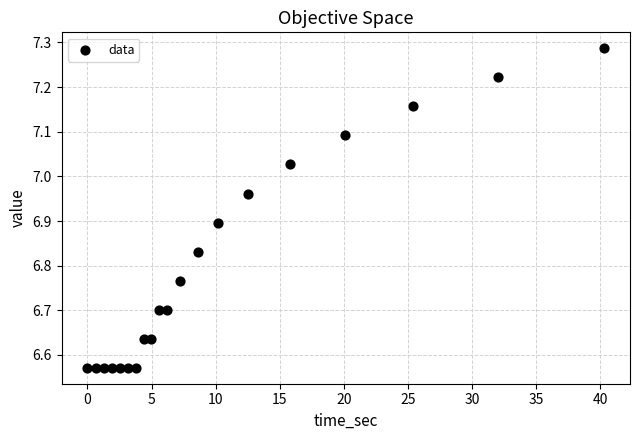

What is the range of Y values (max minus min)?

0.7